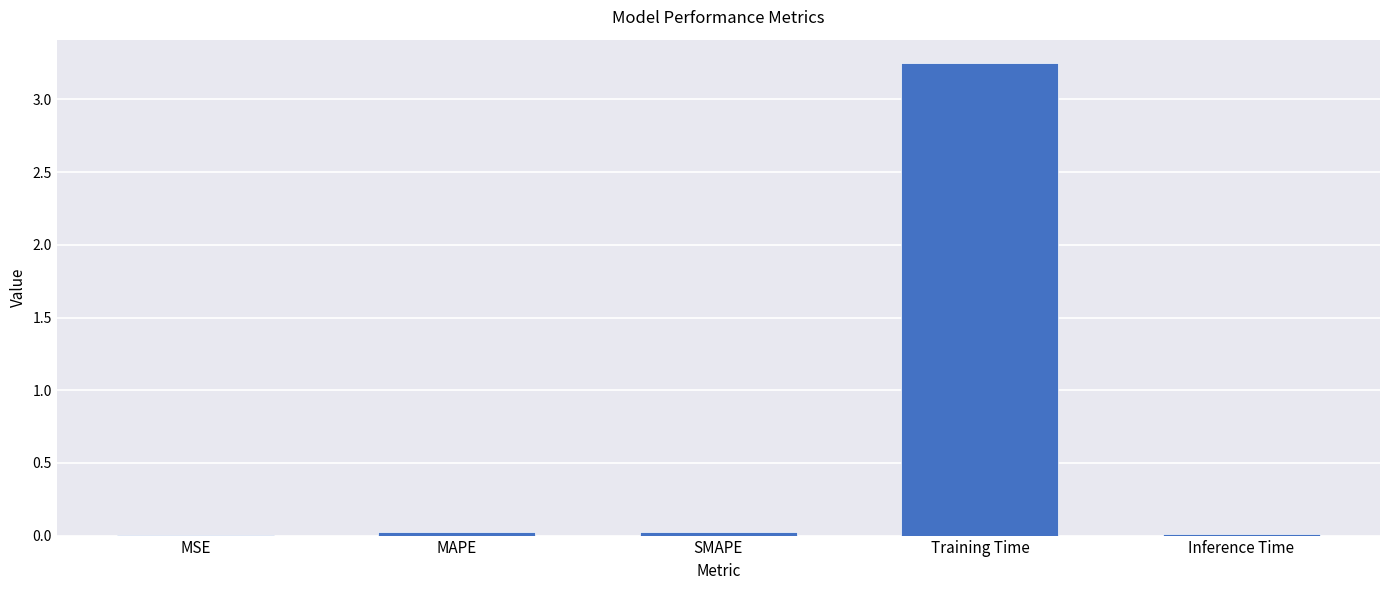

Are the bars horizontal?

No